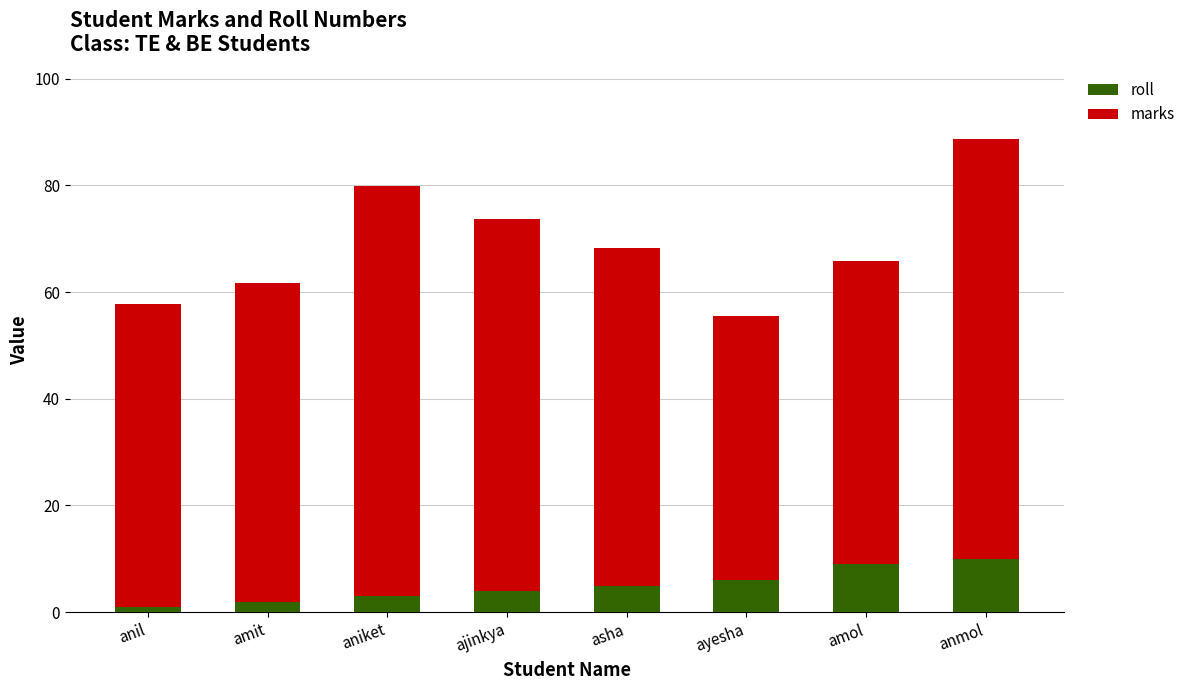

Are the bars horizontal?

No